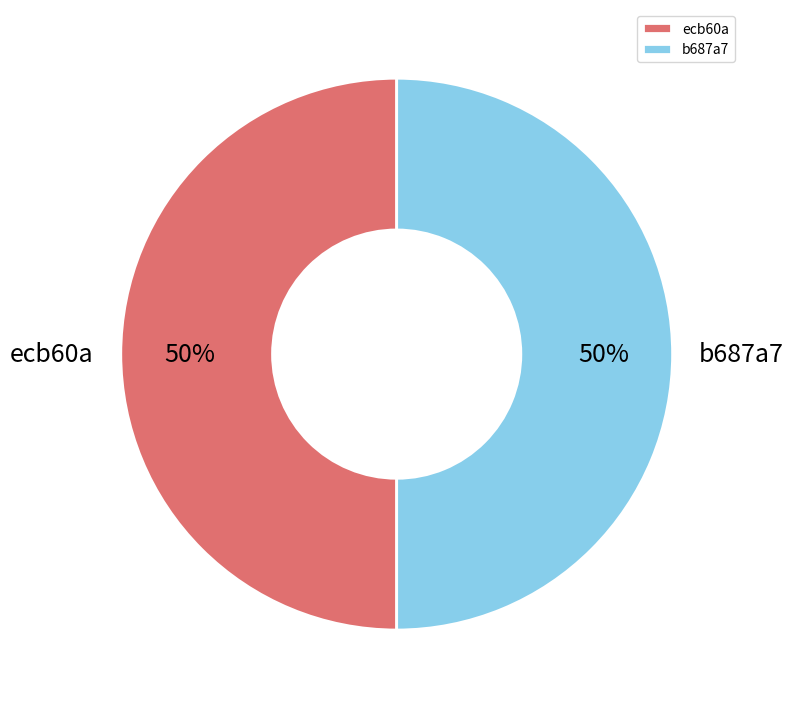

Combined, do ecb60a and b687a7 account for over 50%?

Yes